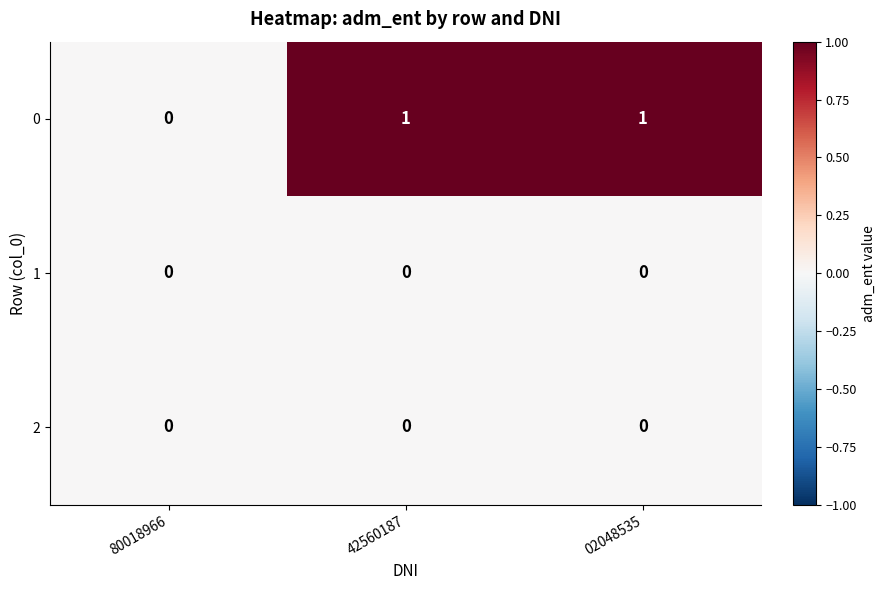

The 2 series shows 0 at 02048535. True or false?

True